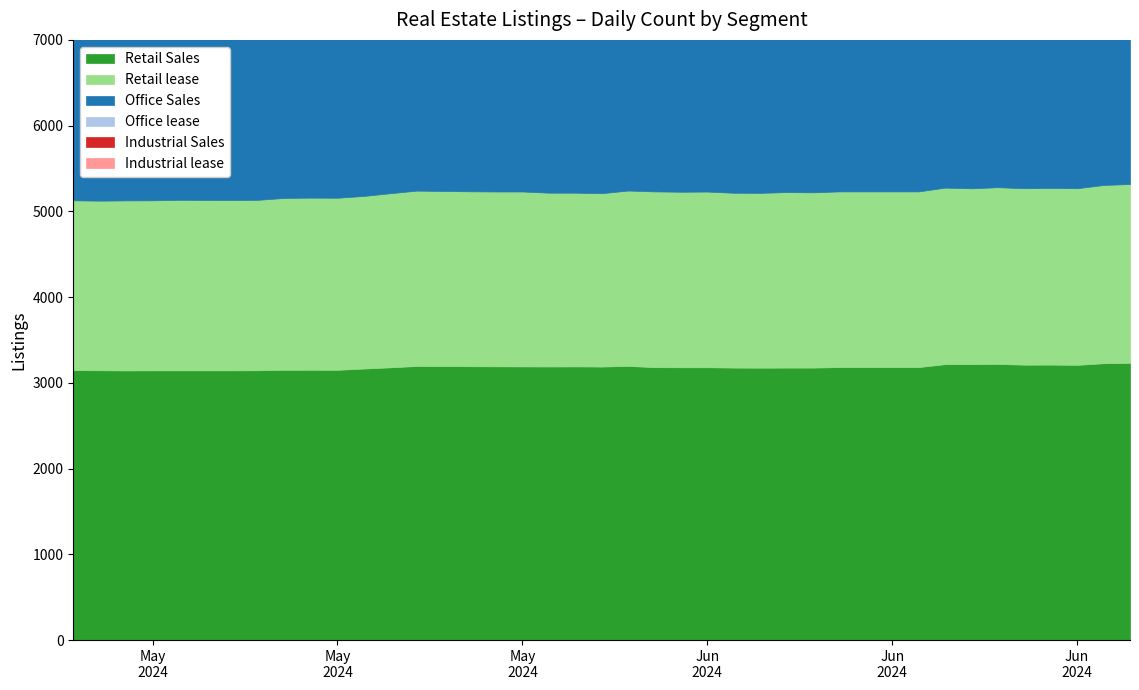

Reading right to left, what are all the values shown in this chart?

Retail Sales: 3233	3229	3210	3213	3212	3221	3218	3218	3184	3184	3184	3184	3178	3178	3177	3178	3182	3182	3183	3198	3190	3192	3191	3192	3193	3194	3196	3197	3181	3167	3152	3153	3152	3147	3146	3146	3146	3145	3147	3149
Retail lease: 2086	2079	2060	2060	2058	2061	2051	2059	2049	2049	2049	2049	2044	2047	2039	2039	2049	2047	2050	2045	2022	2026	2027	2040	2039	2040	2042	2045	2031	2013	2007	2007	2005	1988	1987	1989	1983	1983	1978	1980
Office Sales: 5257	5255	5249	5249	5245	5231	5227	5224	5226	5227	5220	5216	5211	5220	5214	5219	5230	5230	5230	5241	5229	5226	5226	5230	5230	5229	5226	5227	5224	5223	5222	5222	5222	5224	5231	5226	5227	5227	5227	5227
Office lease: 5819	5797	5817	5817	5810	5777	5778	5773	5774	5773	5770	5789	5799	5804	5809	5808	5817	5807	5806	5822	5822	5813	5821	5843	5843	5843	5831	5840	5843	5843	5837	5837	5831	5831	5844	5817	5815	5815	5793	5742
Industrial Sales: 4377	4376	4370	4370	4369	4373	4366	4365	4367	4367	4367	4366	4368	4369	4369	4349	4338	4338	4338	4331	4321	4319	4314	4316	4316	4316	4315	4317	4307	4306	4300	4301	4301	4303	4342	4334	4331	4331	4329	4324
Industrial lease: 3120	3116	3113	3113	3114	3117	3116	3119	3125	3125	3125	3129	3130	3129	3131	3117	3174	3173	3172	3165	3170	3172	3178	3177	3178	3180	3188	3190	3185	3179	3174	3175	3175	3185	3214	3210	3210	3210	3213	3209